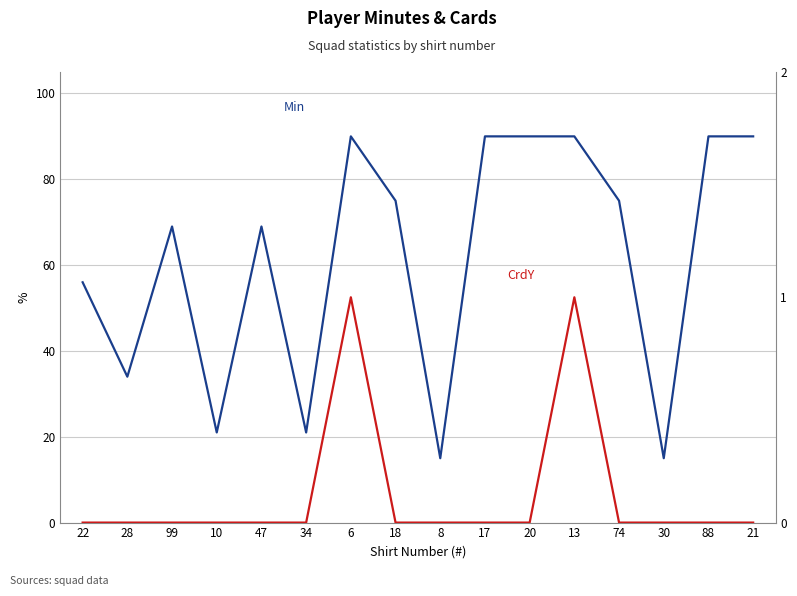

How many Min values are between 34 and 90?

12